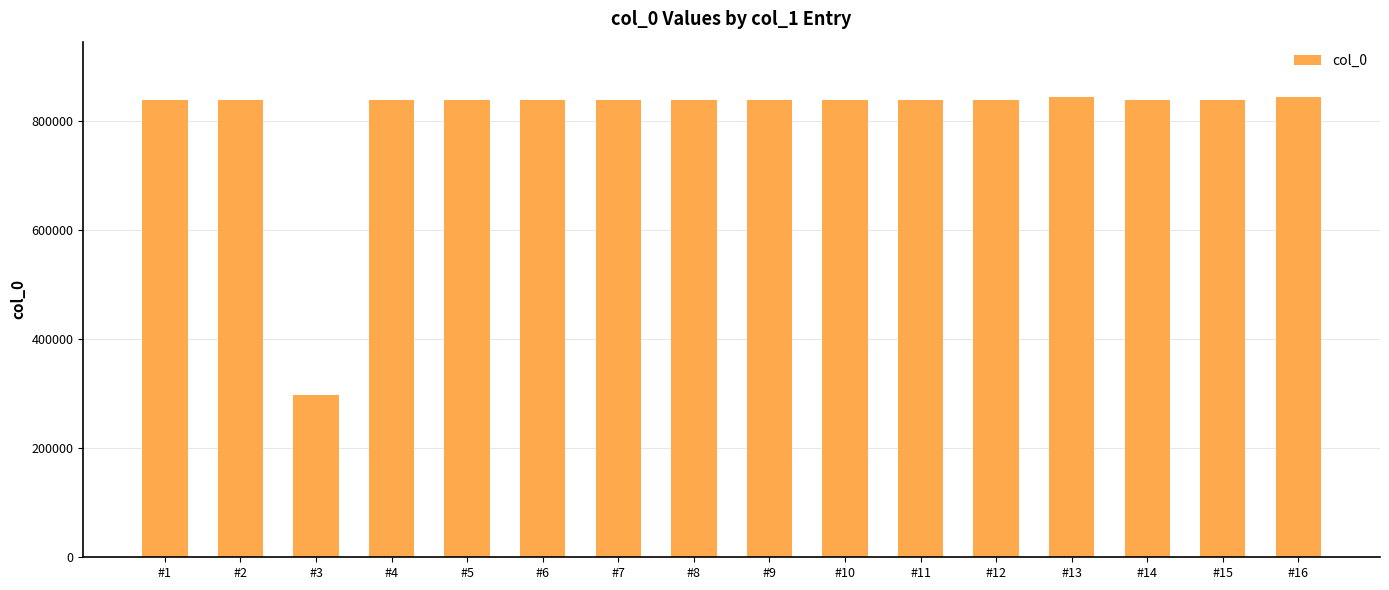

Count the number of categories in the chart.

16